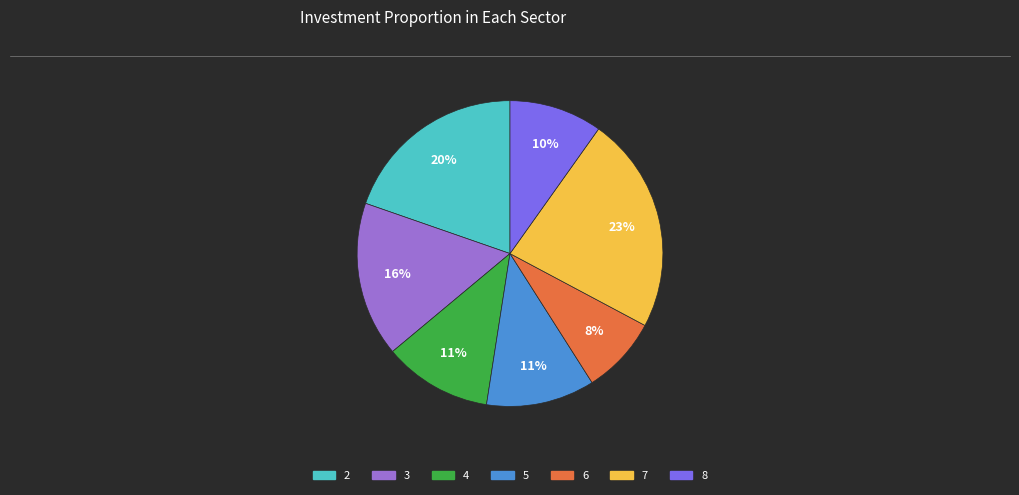

How many segments does this pie chart have?

7